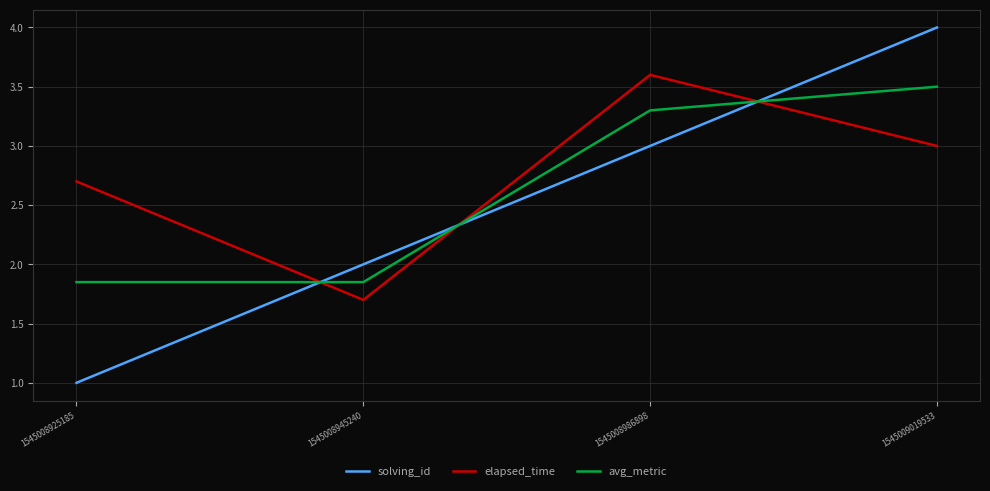

How many interior local peaks does the elapsed_time series have?

1